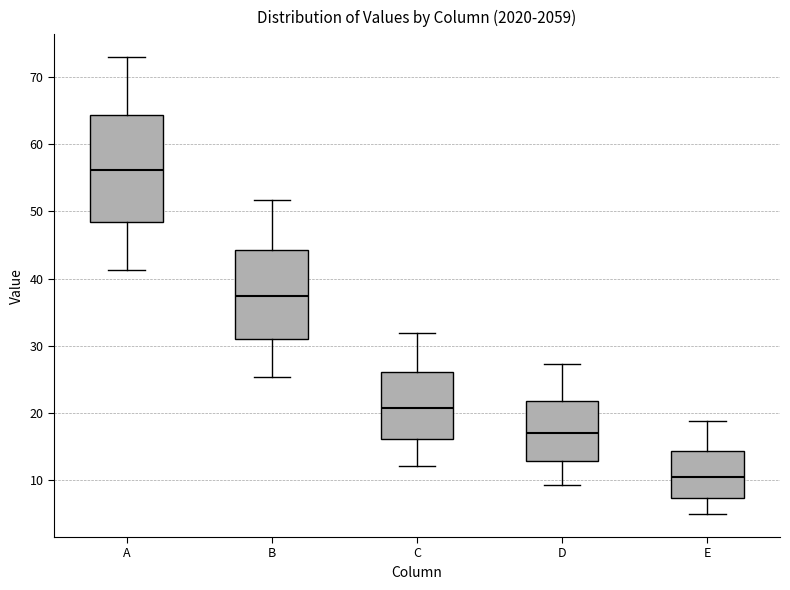

Comparing the boxes themselves (not the whiskers), which one is the tallest?

A